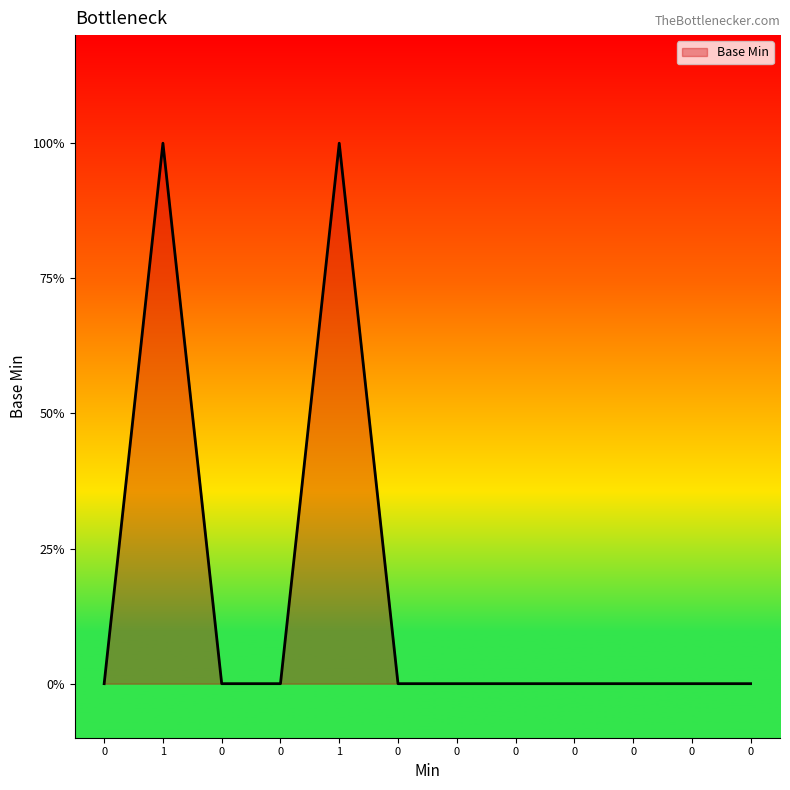

Reading left to right, list all the values displayed in this chart.

0	1	0	0	1	0	0	0	0	0	0	0